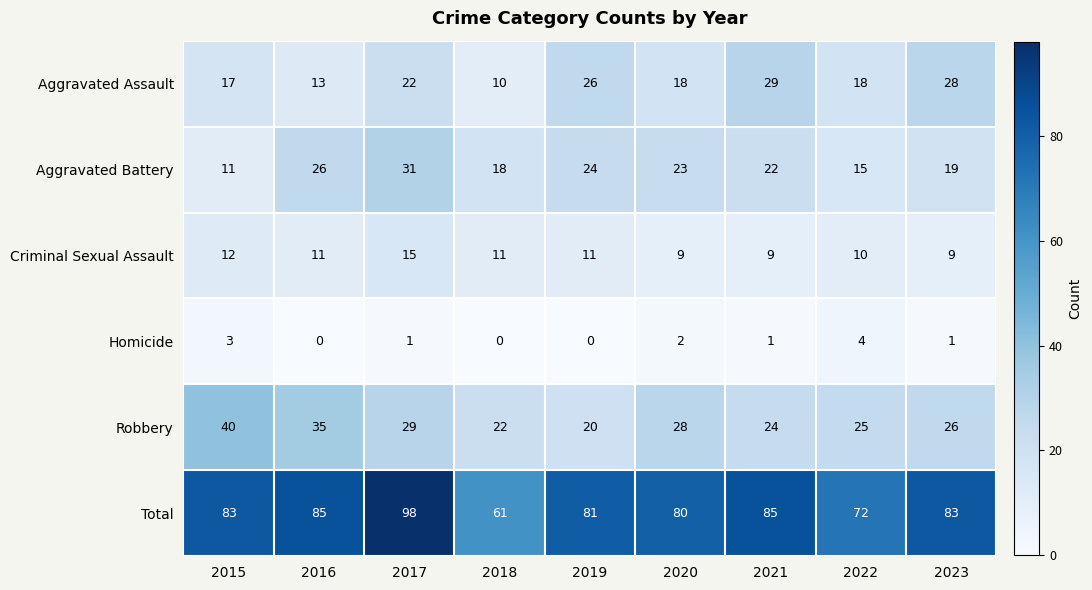

The Homicide series shows 1 at 2017. True or false?

True